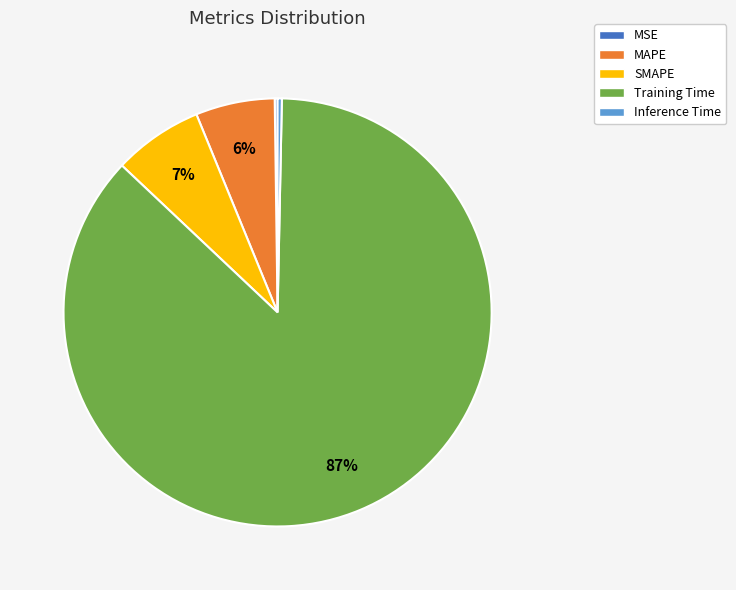

To the nearest percent, what percentage of the pie is SMAPE?

7%